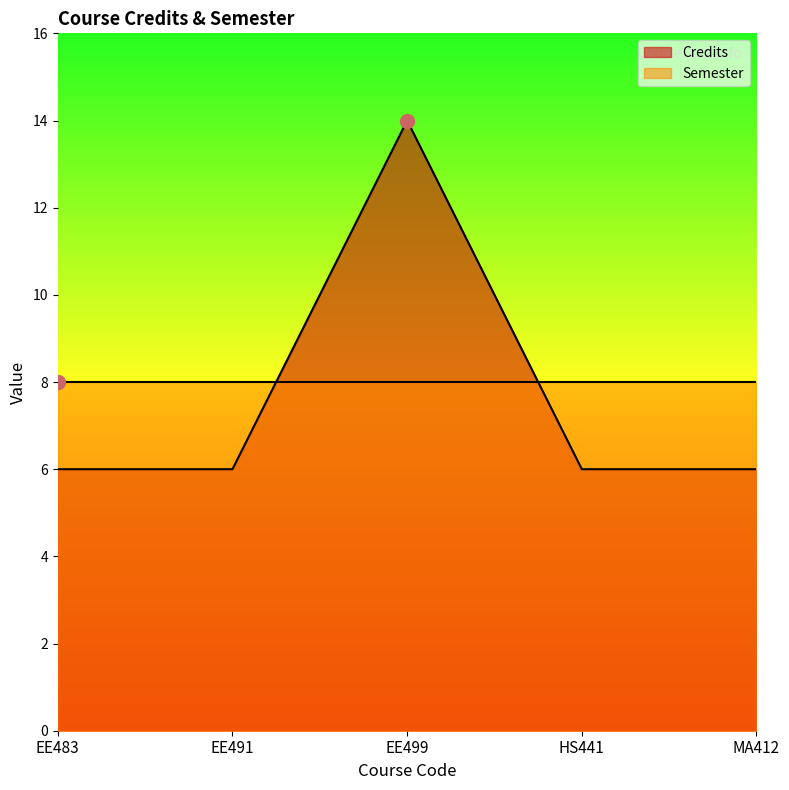

Reading right to left, what are all the values shown in this chart?

MA412=6	HS441=6	EE499=14	EE491=6	EE483=6